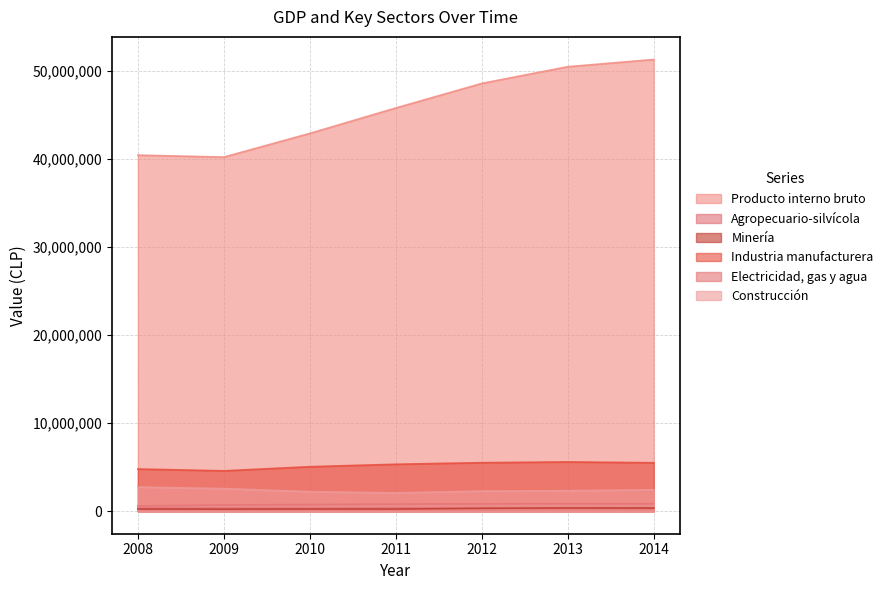

What is the difference between the maximum and second lowest values in the Electricidad, gas y agua series?

145620